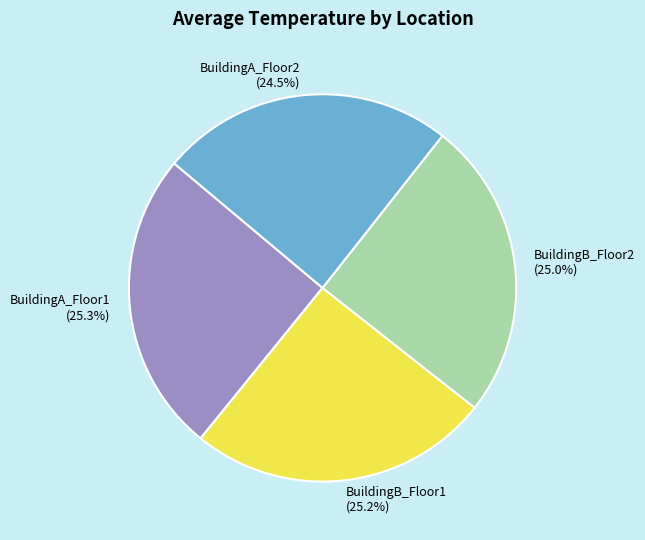

To the nearest percent, what percentage of the pie is BuildingA_Floor1?

25%